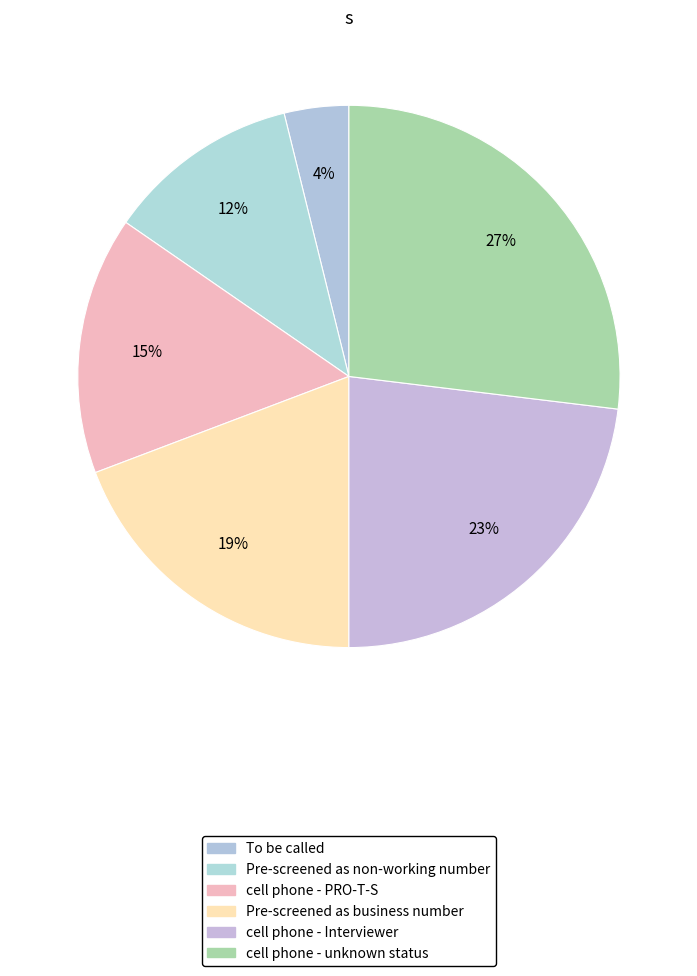

Which slice is the smallest?

To be called